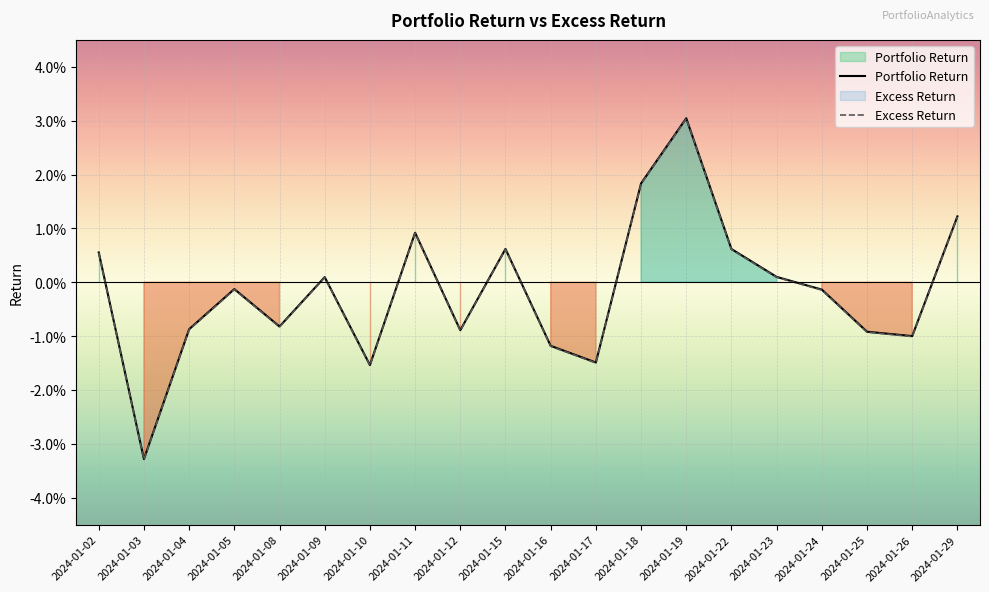

In Portfolio Return, how many points are higher than both neighbors (excluding endpoints)?

5